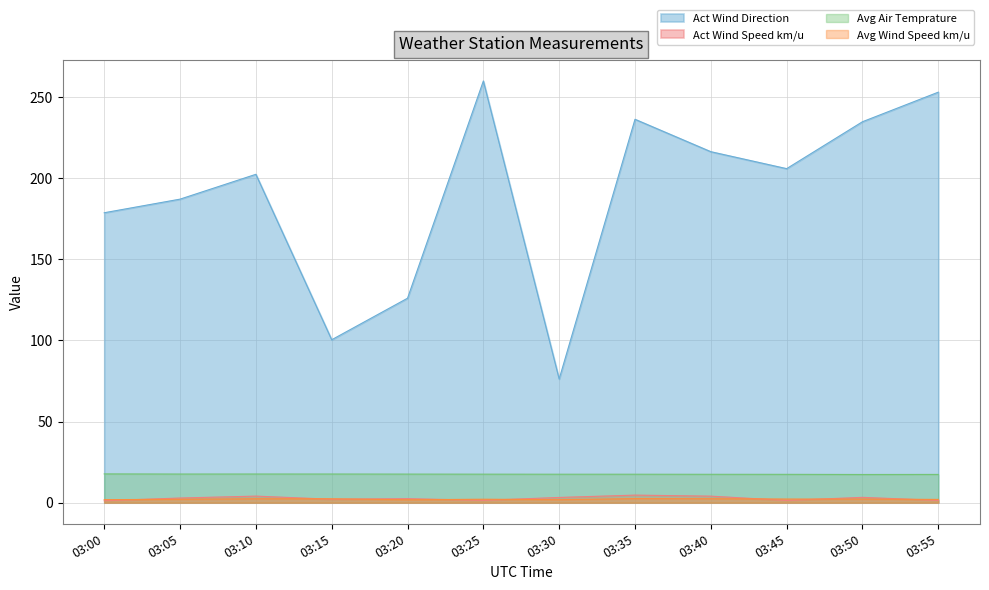

How many interior local valleys does the Avg Wind Speed km/u series have?

2